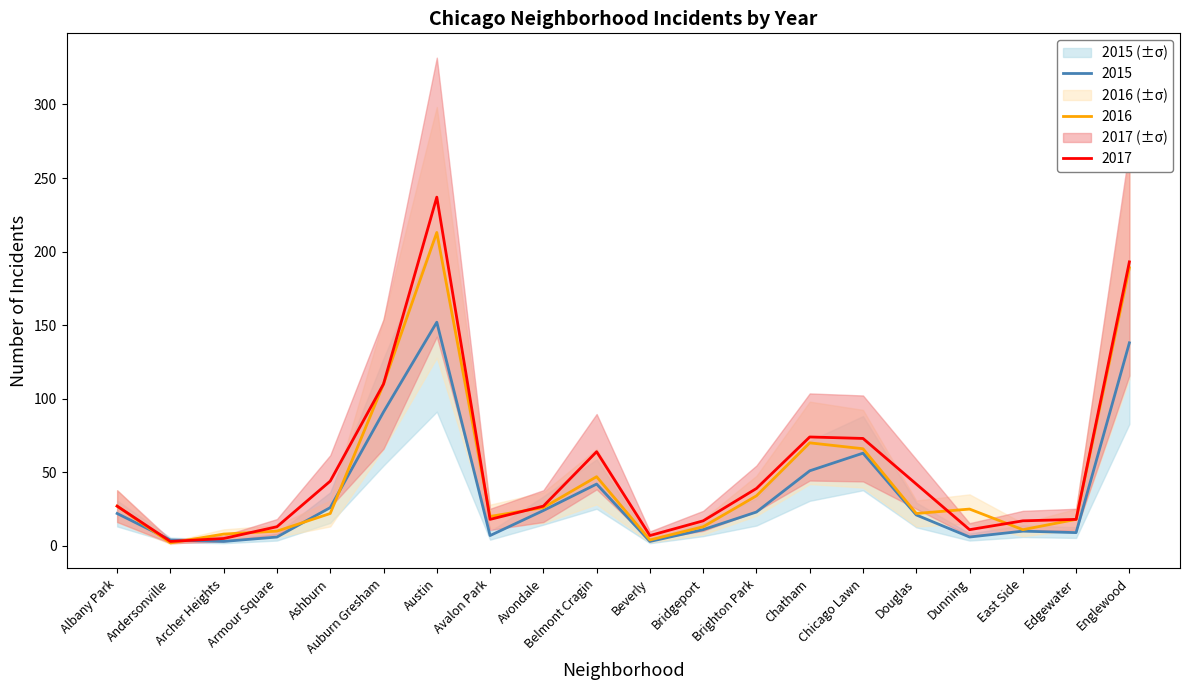

Between which two adjacent categories do 2015 and 2016 first intersect?

Albany Park and Andersonville